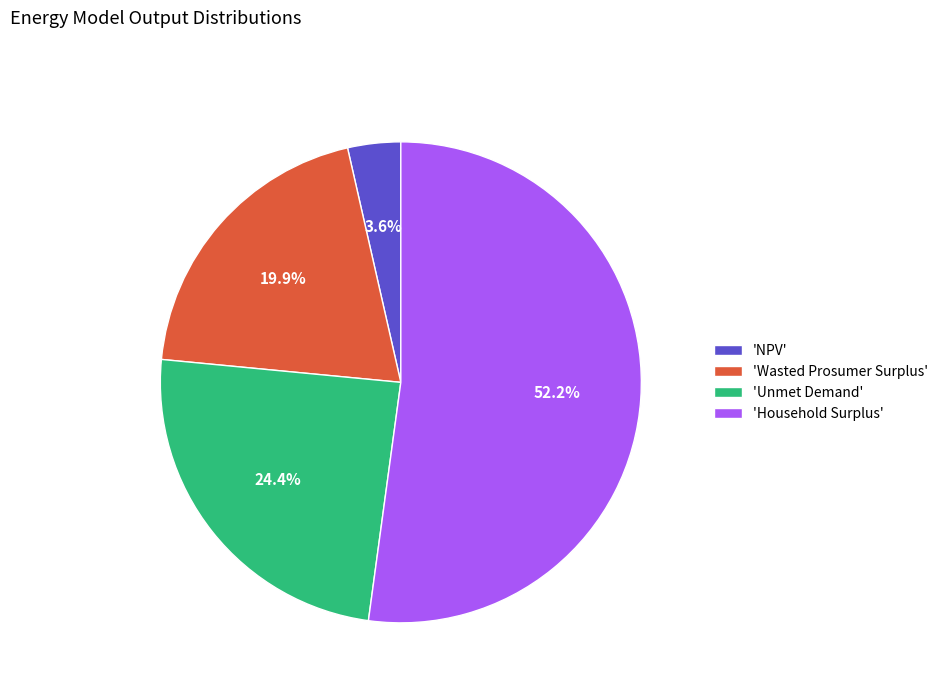

Which slice is the largest?

'Household Surplus'